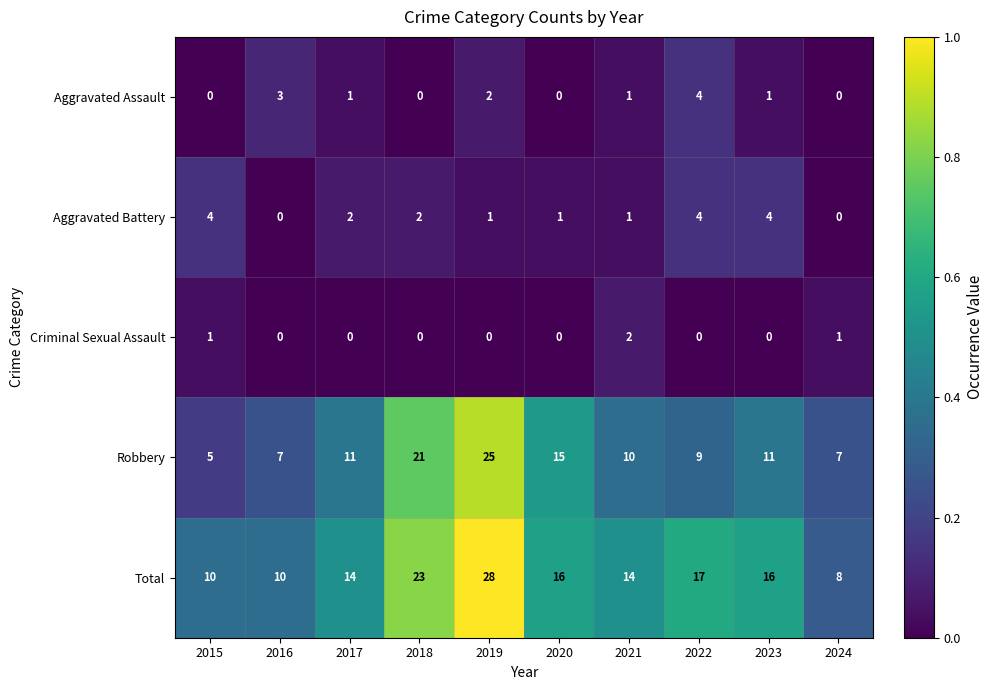

At 2015, list the series in order from smallest to largest.

Aggravated Assault, Criminal Sexual Assault, Aggravated Battery, Robbery, Total